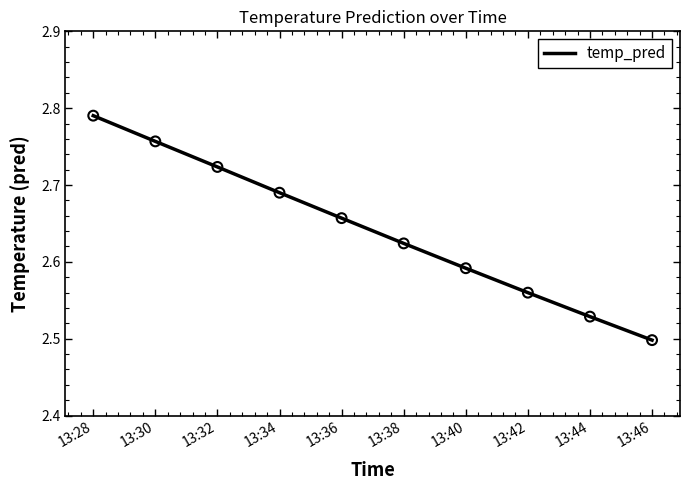

What is the ratio of the value at 13:34 to the value at 13:30?

1.0